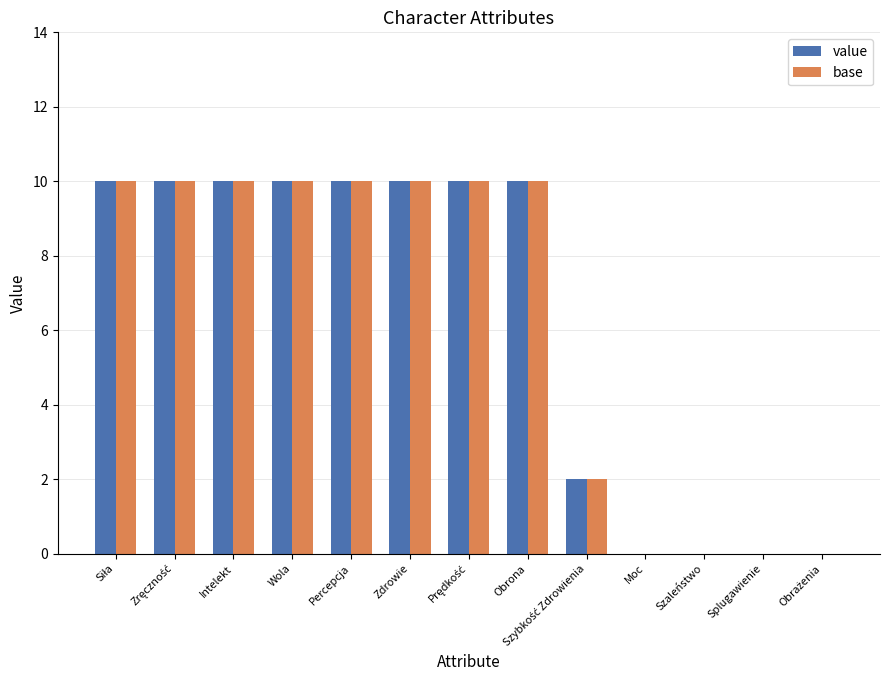

What is the greatest value displayed?

10